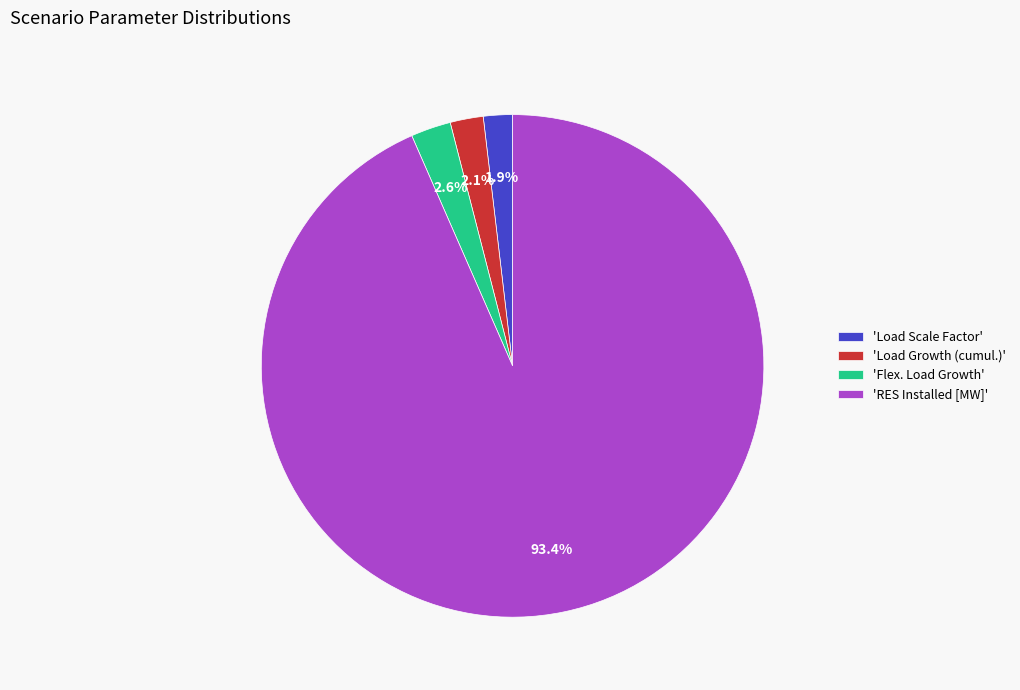

Which slice is the largest?

'RES Installed [MW]'